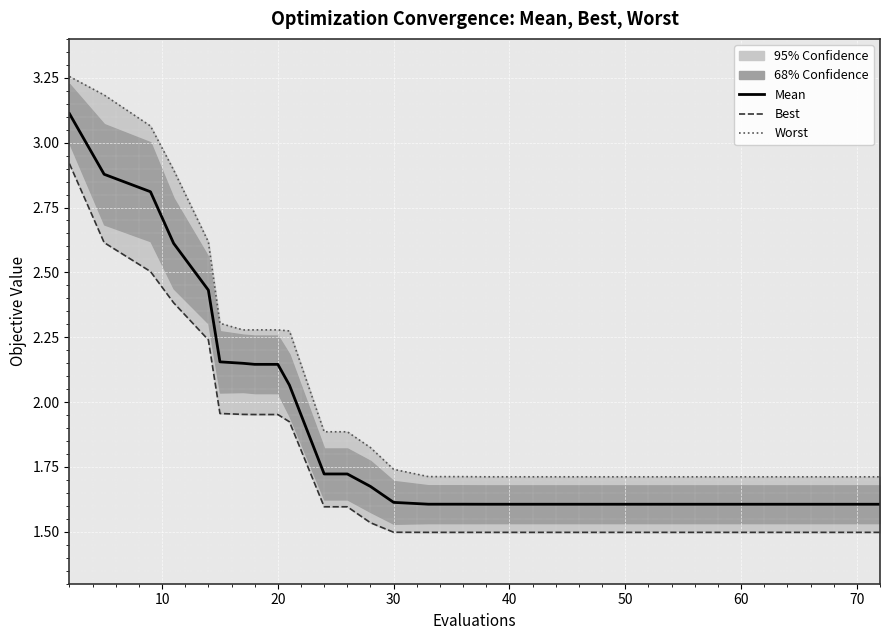

Reading left to right, transcribe all the data shown in this chart.

Mean: 3.1	2.9	2.8	2.6	2.4	2.2	2.1	2.1	2.1	2.1	1.7	1.7	1.7	1.6	1.6	1.6	1.6	1.6	1.6	1.6	1.6	1.6	1.6	1.6	1.6	1.6	1.6	1.6	1.6	1.6	1.6	1.6	1.6	1.6	1.6	1.6	1.6	1.6	1.6	1.6
Best: 2.9	2.6	2.5	2.4	2.2	2.0	2.0	2.0	2.0	1.9	1.6	1.6	1.5	1.5	1.5	1.5	1.5	1.5	1.5	1.5	1.5	1.5	1.5	1.5	1.5	1.5	1.5	1.5	1.5	1.5	1.5	1.5	1.5	1.5	1.5	1.5	1.5	1.5	1.5	1.5
Worst: 3.3	3.2	3.1	2.9	2.6	2.3	2.3	2.3	2.3	2.3	1.9	1.9	1.8	1.7	1.7	1.7	1.7	1.7	1.7	1.7	1.7	1.7	1.7	1.7	1.7	1.7	1.7	1.7	1.7	1.7	1.7	1.7	1.7	1.7	1.7	1.7	1.7	1.7	1.7	1.7